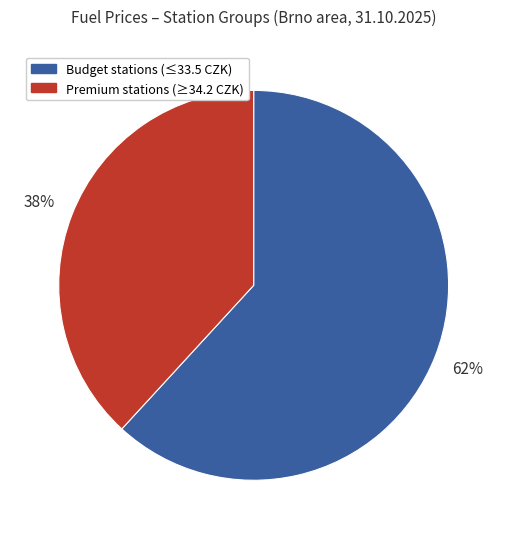

Which category has the smallest portion of the pie?

Premium stations (≥34.2 CZK)